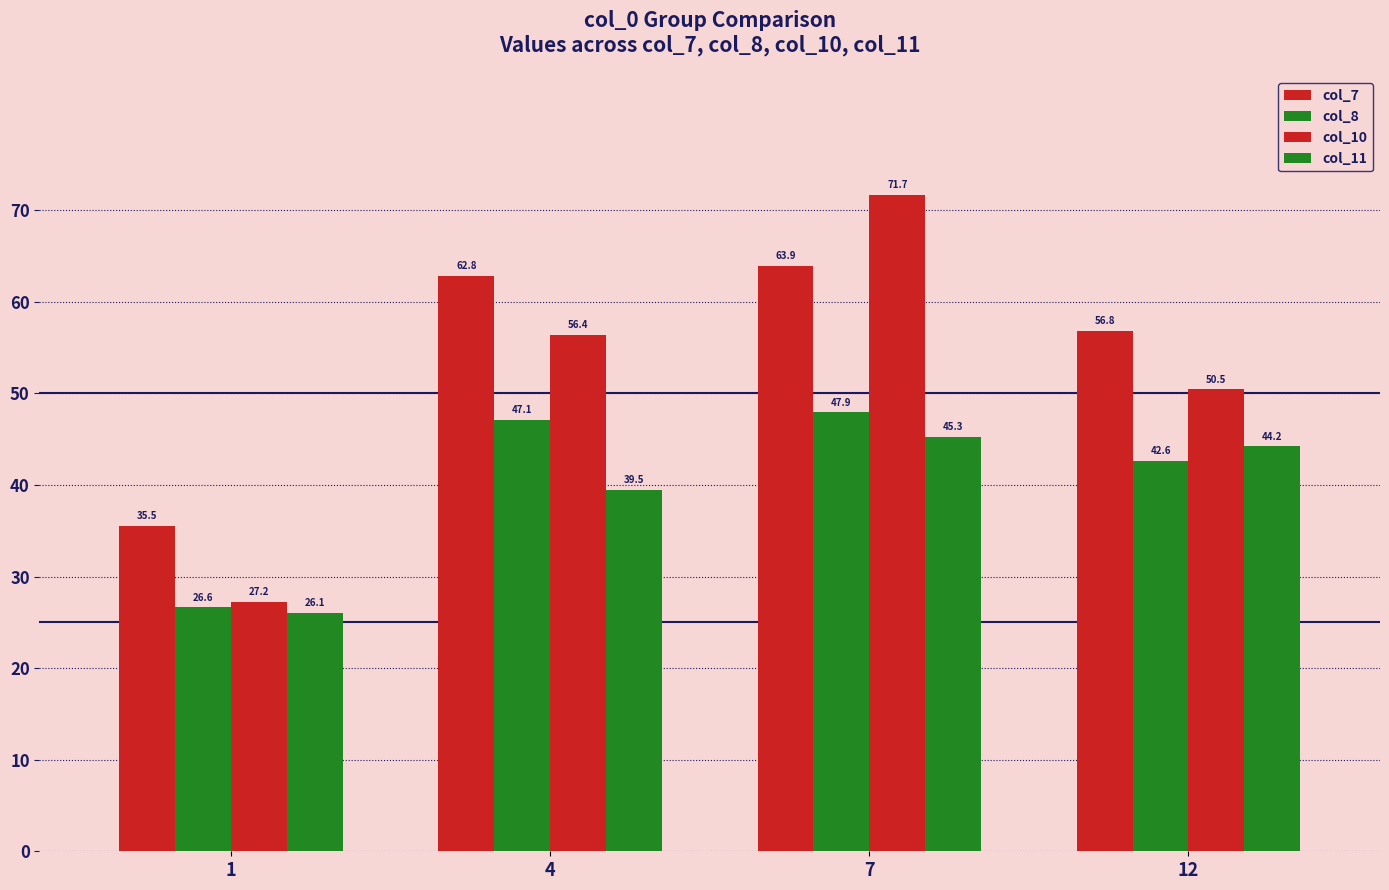

Are the bars horizontal?

No